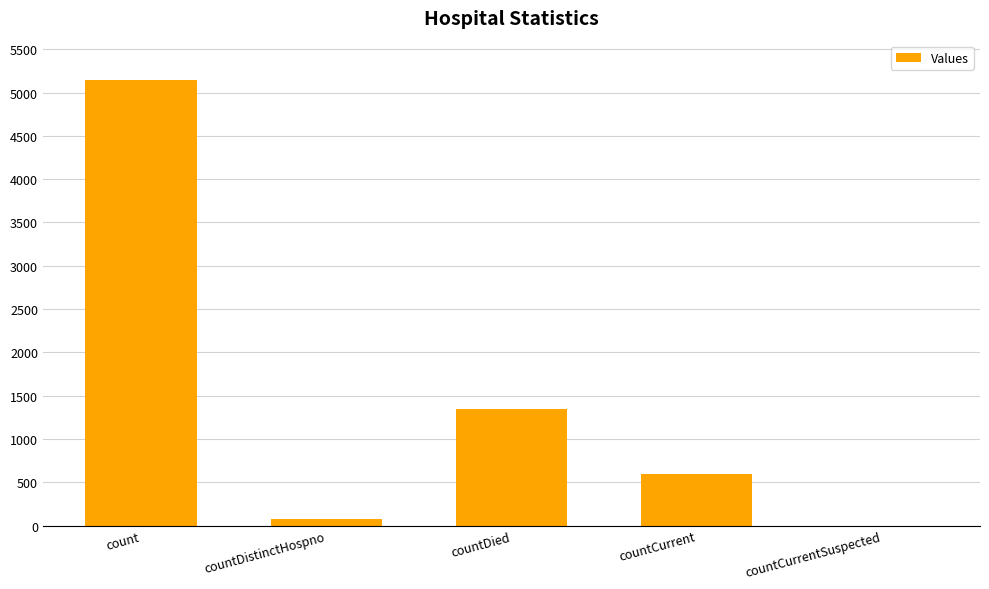

What is the sum of all values?

7157